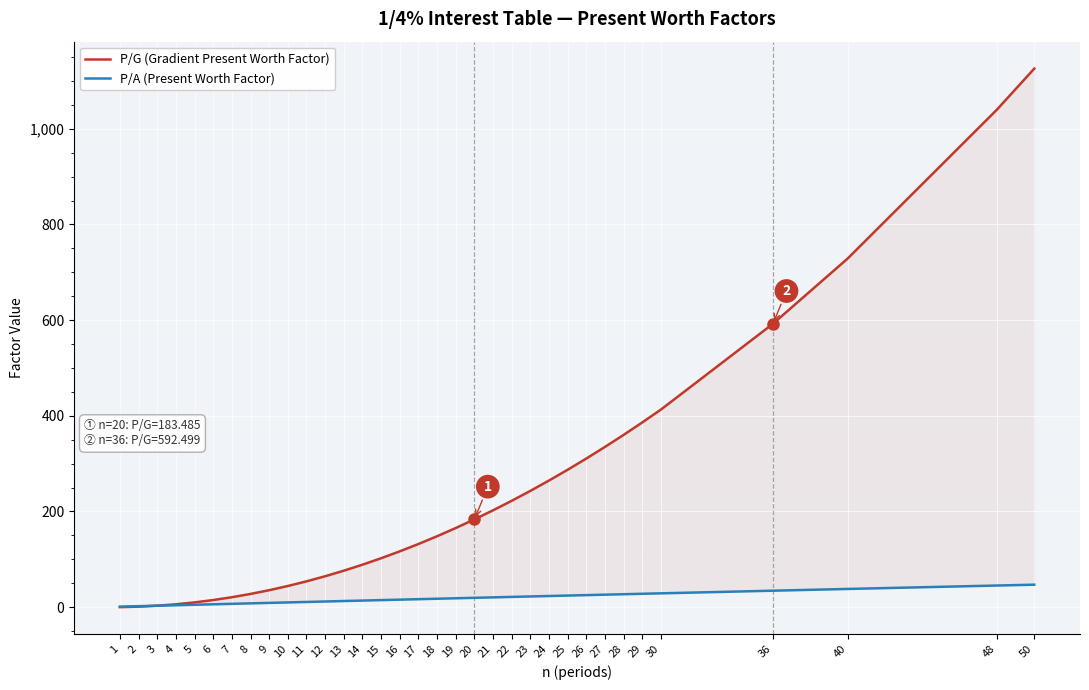

Read the P/A (Present Worth Factor) value at 2.

2.0